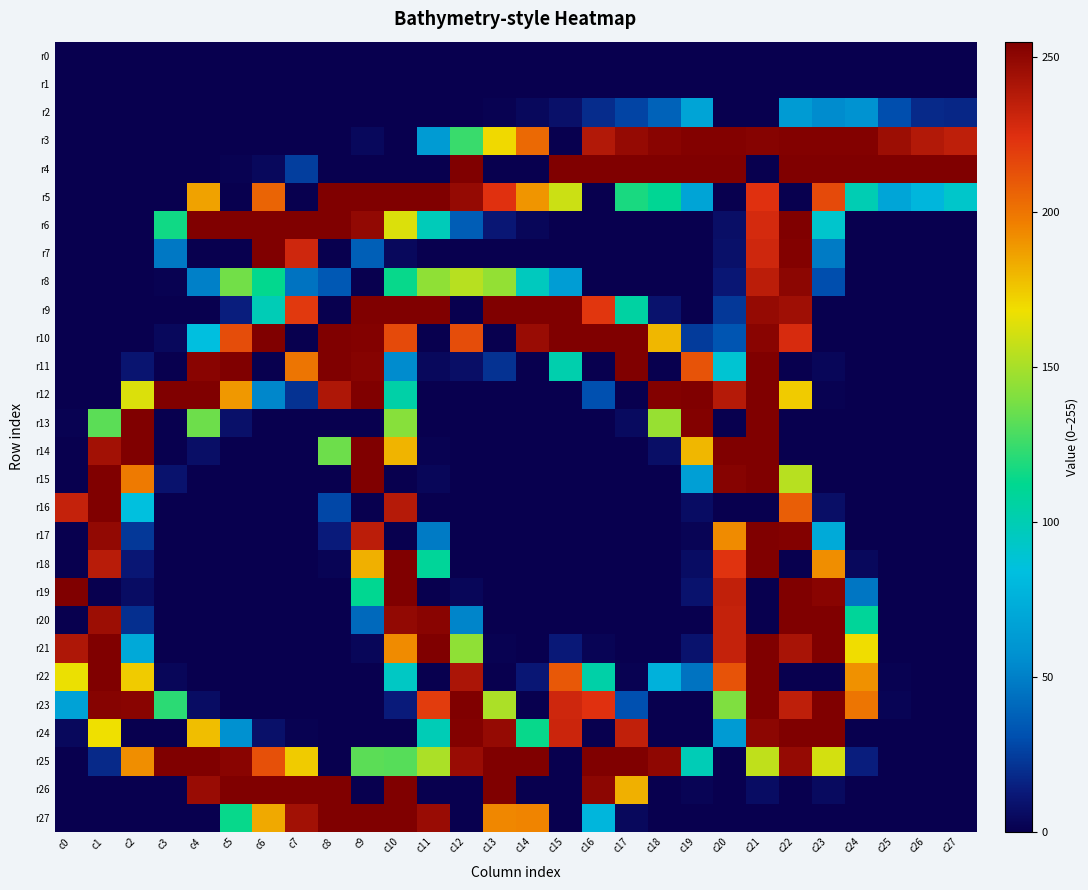

Reading right to left, what are all the values shown in this chart?

r0: c27=0	c26=0	c25=0	c24=0	c23=0	c22=0	c21=0	c20=0	c19=0	c18=0	c17=0	c16=0	c15=0	c14=0	c13=0	c12=0	c11=0	c10=0	c9=0	c8=0	c7=0	c6=0	c5=0	c4=0	c3=0	c2=0	c1=0	c0=0
r1: c27=0	c26=0	c25=0	c24=0	c23=0	c22=0	c21=0	c20=0	c19=0	c18=0	c17=0	c16=0	c15=0	c14=0	c13=0	c12=0	c11=0	c10=0	c9=0	c8=0	c7=0	c6=0	c5=0	c4=0	c3=0	c2=0	c1=0	c0=0
r2: c27=17	c26=18	c25=30	c24=58	c23=55	c22=63	c21=0	c20=0	c19=68	c18=38	c17=27	c16=19	c15=8	c14=4	c13=1	c12=0	c11=0	c10=0	c9=0	c8=0	c7=0	c6=0	c5=0	c4=0	c3=0	c2=0	c1=0	c0=0
r3: c27=235	c26=239	c25=246	c24=254	c23=254	c22=254	c21=253	c20=254	c19=254	c18=252	c17=248	c16=239	c15=0	c14=204	c13=170	c12=125	c11=63	c10=0	c9=4	c8=0	c7=0	c6=0	c5=0	c4=0	c3=0	c2=0	c1=0	c0=0
r4: c27=255	c26=255	c25=255	c24=255	c23=255	c22=255	c21=0	c20=255	c19=255	c18=255	c17=255	c16=255	c15=255	c14=0	c13=0	c12=255	c11=0	c10=0	c9=0	c8=0	c7=25	c6=4	c5=1	c4=0	c3=0	c2=0	c1=0	c0=0
r5: c27=92	c26=79	c25=69	c24=100	c23=215	c22=0	c21=224	c20=0	c19=68	c18=111	c17=118	c16=0	c15=159	c14=190	c13=224	c12=248	c11=255	c10=255	c9=255	c8=255	c7=0	c6=206	c5=0	c4=186	c3=0	c2=0	c1=0	c0=0
r6: c27=0	c26=0	c25=0	c24=0	c23=91	c22=255	c21=228	c20=7	c19=0	c18=0	c17=0	c16=0	c15=0	c14=3	c13=11	c12=36	c11=98	c10=163	c9=249	c8=255	c7=255	c6=255	c5=255	c4=255	c3=116	c2=0	c1=0	c0=0
r7: c27=0	c26=0	c25=0	c24=0	c23=48	c22=254	c21=230	c20=8	c19=0	c18=0	c17=0	c16=0	c15=0	c14=0	c13=0	c12=0	c11=0	c10=4	c9=37	c8=0	c7=230	c6=255	c5=0	c4=0	c3=47	c2=0	c1=0	c0=0
r8: c27=0	c26=0	c25=0	c24=0	c23=30	c22=251	c21=236	c20=11	c19=0	c18=0	c17=0	c16=0	c15=64	c14=96	c13=145	c12=154	c11=144	c10=114	c9=0	c8=34	c7=45	c6=113	c5=137	c4=50	c3=1	c2=0	c1=0	c0=0
r9: c27=0	c26=0	c25=0	c24=0	c23=0	c22=245	c21=248	c20=23	c19=0	c18=9	c17=106	c16=222	c15=255	c14=255	c13=255	c12=0	c11=255	c10=255	c9=255	c8=0	c7=221	c6=99	c5=14	c4=0	c3=0	c2=0	c1=0	c0=0
r10: c27=0	c26=0	c25=0	c24=0	c23=0	c22=227	c21=252	c20=33	c19=24	c18=180	c17=255	c16=255	c15=255	c14=247	c13=0	c12=214	c11=0	c10=215	c9=254	c8=255	c7=0	c6=255	c5=214	c4=84	c3=4	c2=0	c1=0	c0=0
r11: c27=0	c26=0	c25=0	c24=0	c23=3	c22=0	c21=255	c20=89	c19=212	c18=0	c17=255	c16=0	c15=102	c14=0	c13=21	c12=7	c11=4	c10=55	c9=253	c8=255	c7=200	c6=0	c5=255	c4=252	c3=0	c2=10	c1=0	c0=0
r12: c27=0	c26=0	c25=0	c24=0	c23=1	c22=174	c21=255	c20=238	c19=255	c18=254	c17=0	c16=31	c15=0	c14=0	c13=0	c12=0	c11=0	c10=104	c9=255	c8=240	c7=21	c6=53	c5=189	c4=255	c3=255	c2=163	c1=0	c0=0
r13: c27=0	c26=0	c25=0	c24=0	c23=0	c22=0	c21=255	c20=0	c19=254	c18=146	c17=5	c16=0	c15=0	c14=0	c13=0	c12=0	c11=0	c10=142	c9=0	c8=0	c7=0	c6=0	c5=8	c4=136	c3=0	c2=255	c1=132	c0=1
r14: c27=0	c26=0	c25=0	c24=0	c23=0	c22=0	c21=255	c20=255	c19=180	c18=7	c17=0	c16=0	c15=0	c14=0	c13=0	c12=0	c11=1	c10=181	c9=255	c8=136	c7=0	c6=0	c5=0	c4=7	c3=0	c2=255	c1=244	c0=0
r15: c27=0	c26=0	c25=0	c24=0	c23=0	c22=154	c21=255	c20=253	c19=65	c18=0	c17=0	c16=0	c15=0	c14=0	c13=0	c12=0	c11=3	c10=0	c9=255	c8=0	c7=0	c6=0	c5=0	c4=0	c3=9	c2=198	c1=255	c0=0
r16: c27=0	c26=0	c25=0	c24=0	c23=7	c22=208	c21=0	c20=0	c19=6	c18=0	c17=0	c16=0	c15=0	c14=0	c13=0	c12=0	c11=0	c10=238	c9=0	c8=28	c7=0	c6=0	c5=0	c4=0	c3=0	c2=85	c1=255	c0=233
r17: c27=0	c26=0	c25=0	c24=0	c23=72	c22=254	c21=255	c20=193	c19=2	c18=0	c17=0	c16=0	c15=0	c14=0	c13=0	c12=0	c11=48	c10=0	c9=236	c8=13	c7=0	c6=0	c5=0	c4=0	c3=0	c2=23	c1=249	c0=0
r18: c27=0	c26=0	c25=0	c24=4	c23=192	c22=0	c21=255	c20=223	c19=6	c18=0	c17=0	c16=0	c15=0	c14=0	c13=0	c12=0	c11=109	c10=255	c9=182	c8=2	c7=0	c6=0	c5=0	c4=0	c3=0	c2=11	c1=237	c0=0
r19: c27=0	c26=0	c25=0	c24=46	c23=252	c22=255	c21=0	c20=234	c19=9	c18=0	c17=0	c16=0	c15=0	c14=0	c13=0	c12=3	c11=0	c10=255	c9=112	c8=0	c7=0	c6=0	c5=0	c4=0	c3=0	c2=6	c1=0	c0=255
r20: c27=0	c26=0	c25=0	c24=109	c23=255	c22=255	c21=0	c20=233	c19=0	c18=0	c17=0	c16=0	c15=0	c14=0	c13=0	c12=52	c11=252	c10=249	c9=41	c8=0	c7=0	c6=0	c5=0	c4=0	c3=0	c2=20	c1=246	c0=0
r21: c27=0	c26=0	c25=0	c24=169	c23=255	c22=242	c21=255	c20=233	c19=9	c18=0	c17=0	c16=2	c15=12	c14=0	c13=1	c12=144	c11=255	c10=193	c9=3	c8=0	c7=0	c6=0	c5=0	c4=0	c3=0	c2=71	c1=255	c0=240
r22: c27=0	c26=0	c25=1	c24=191	c23=0	c22=0	c21=255	c20=212	c19=45	c18=76	c17=1	c16=104	c15=210	c14=11	c13=0	c12=241	c11=0	c10=94	c9=0	c8=0	c7=0	c6=0	c5=0	c4=0	c3=3	c2=174	c1=255	c0=167
r23: c27=0	c26=0	c25=2	c24=200	c23=255	c22=235	c21=255	c20=140	c19=0	c18=0	c17=31	c16=224	c15=230	c14=0	c13=151	c12=255	c11=220	c10=13	c9=0	c8=0	c7=0	c6=0	c5=0	c4=6	c3=122	c2=252	c1=253	c0=67
r24: c27=0	c26=0	c25=0	c24=0	c23=255	c22=255	c21=251	c20=63	c19=0	c18=0	c17=234	c16=0	c15=231	c14=114	c13=248	c12=254	c11=99	c10=0	c9=0	c8=0	c7=1	c6=8	c5=57	c4=178	c3=0	c2=0	c1=168	c0=4
r25: c27=0	c26=0	c25=0	c24=14	c23=161	c22=248	c21=156	c20=0	c19=99	c18=250	c17=255	c16=255	c15=0	c14=255	c13=255	c12=247	c11=151	c10=131	c9=132	c8=0	c7=174	c6=213	c5=252	c4=255	c3=255	c2=192	c1=18	c0=0
r26: c27=0	c26=0	c25=0	c24=0	c23=5	c22=0	c21=6	c20=0	c19=2	c18=0	c17=182	c16=251	c15=0	c14=0	c13=255	c12=0	c11=0	c10=255	c9=0	c8=255	c7=255	c6=255	c5=255	c4=247	c3=0	c2=0	c1=0	c0=0
r27: c27=0	c26=0	c25=0	c24=0	c23=0	c22=0	c21=0	c20=0	c19=0	c18=0	c17=4	c16=79	c15=0	c14=195	c13=194	c12=0	c11=247	c10=255	c9=255	c8=255	c7=244	c6=184	c5=114	c4=0	c3=0	c2=0	c1=0	c0=0